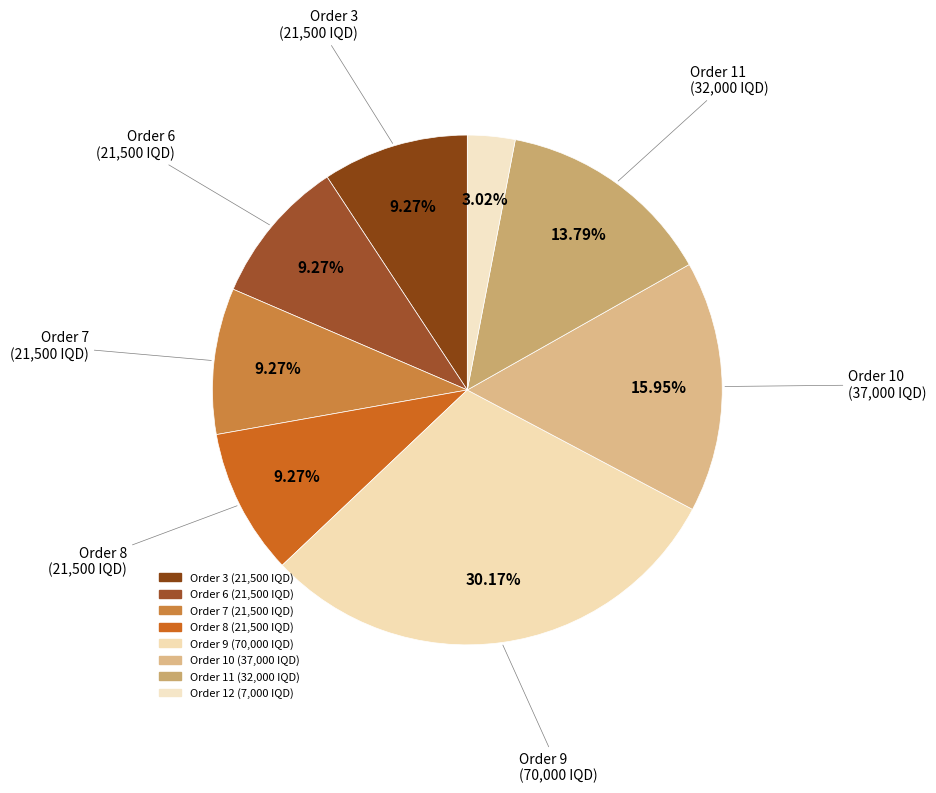

Which category has the biggest portion of the pie?

Order 9 (70,000 IQD)